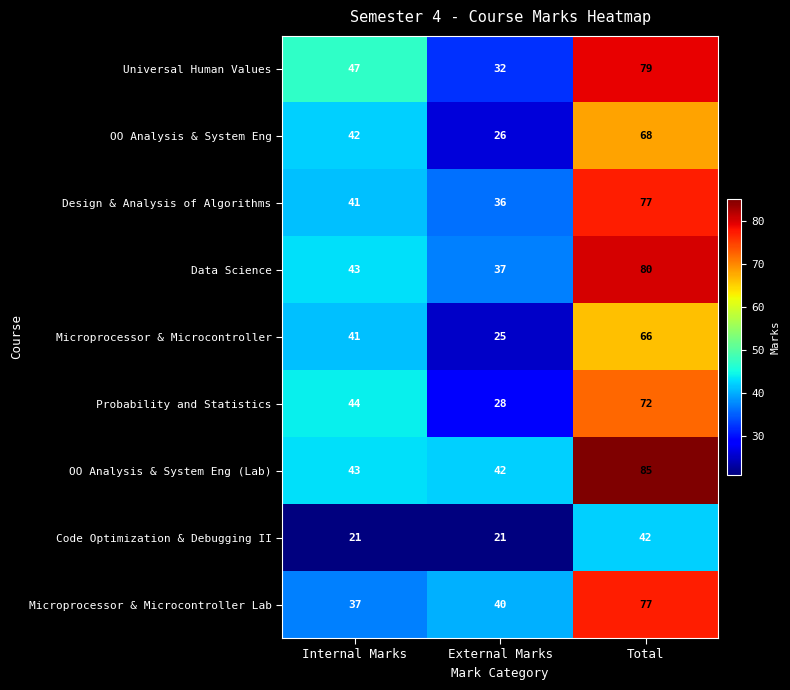

At External Marks, list the series in order from smallest to largest.

Code Optimization & Debugging II, Microprocessor & Microcontroller, OO Analysis & System Eng, Probability and Statistics, Universal Human Values, Design & Analysis of Algorithms, Data Science, Microprocessor & Microcontroller Lab, OO Analysis & System Eng (Lab)